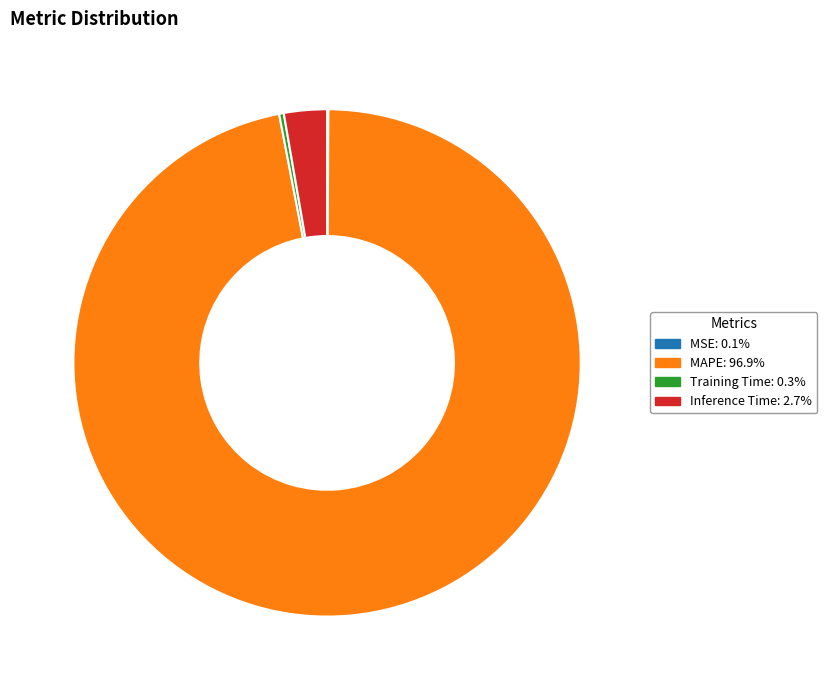

Is there a majority slice in this chart?

Yes